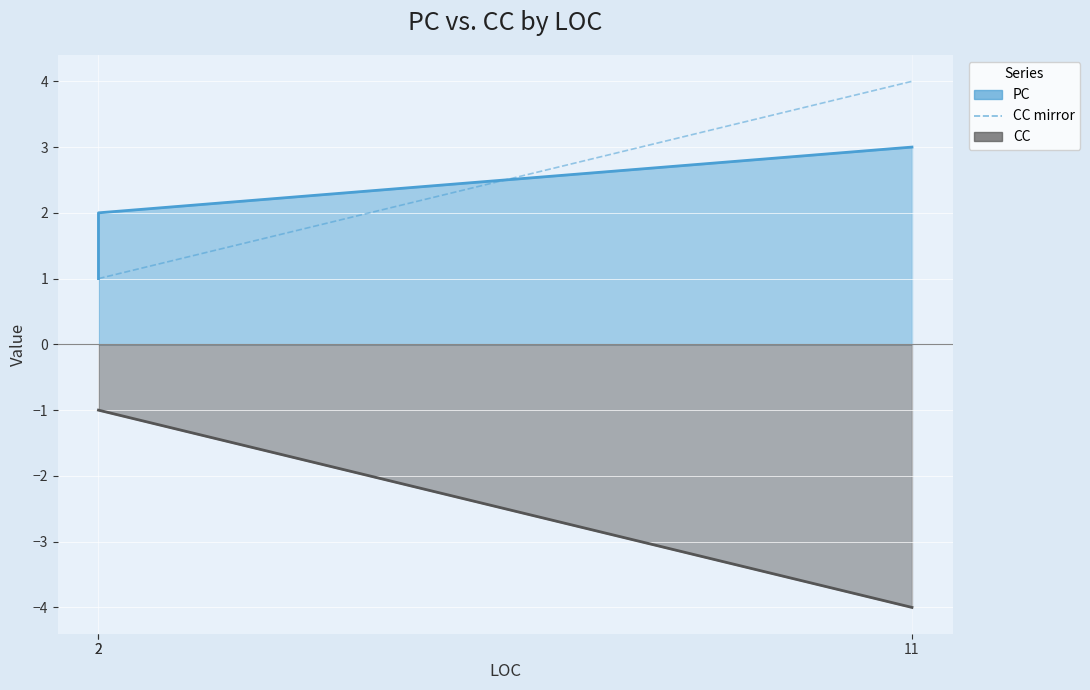

True or false: the data shows 2 at 11.

False